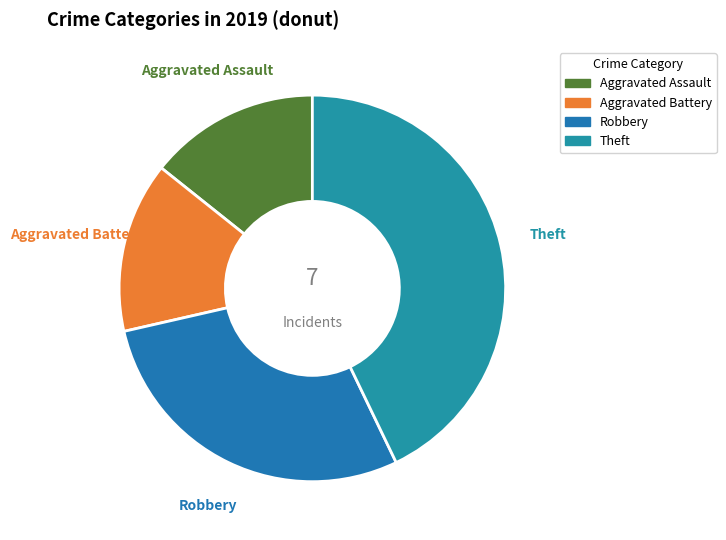

To the nearest percent, what is the average slice percentage?

25%